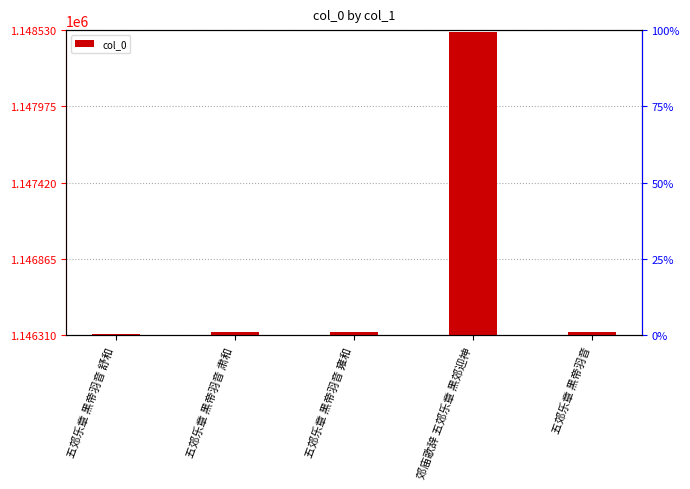

How many bars are there in total?

5